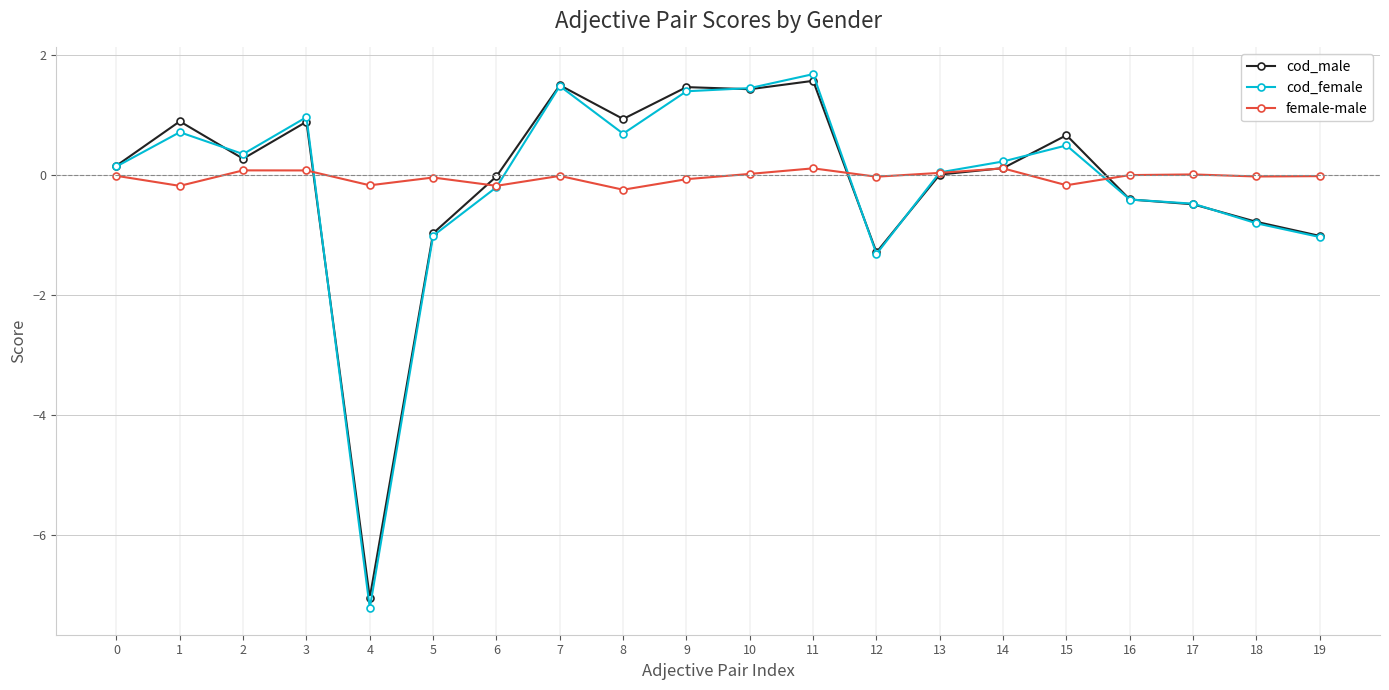

What is the approximate value of cod_female at 2?

0.3